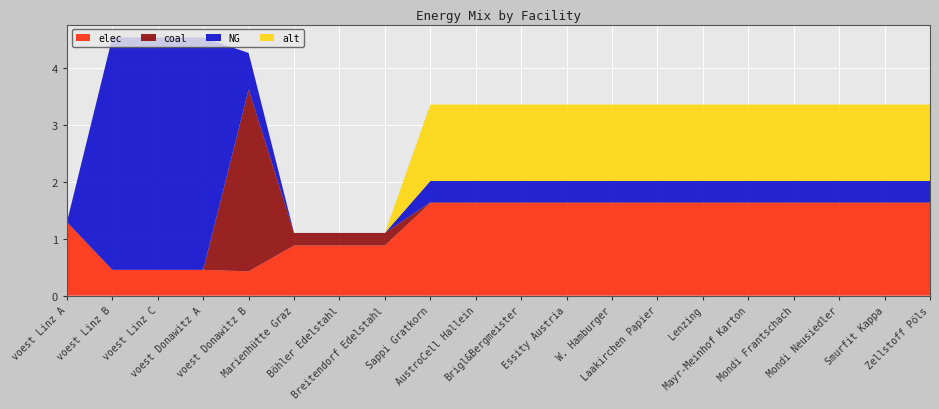

Reading left to right, what are all the values shown in this chart?

elec: 1.3	0.5	0.5	0.5	0.4	0.9	0.9	0.9	1.6	1.6	1.6	1.6	1.6	1.6	1.6	1.6	1.6	1.6	1.6	1.6
coal: 0.0	0.0	0.0	0.0	3.2	0.2	0.2	0.2	0.0	0.0	0.0	0.0	0.0	0.0	0.0	0.0	0.0	0.0	0.0	0.0
NG: 0.0	4.1	4.1	4.1	0.6	0.0	0.0	0.0	0.4	0.4	0.4	0.4	0.4	0.4	0.4	0.4	0.4	0.4	0.4	0.4
alt: 0.0	0.0	0.0	0.0	0.0	0.0	0.0	0.0	1.3	1.3	1.3	1.3	1.3	1.3	1.3	1.3	1.3	1.3	1.3	1.3